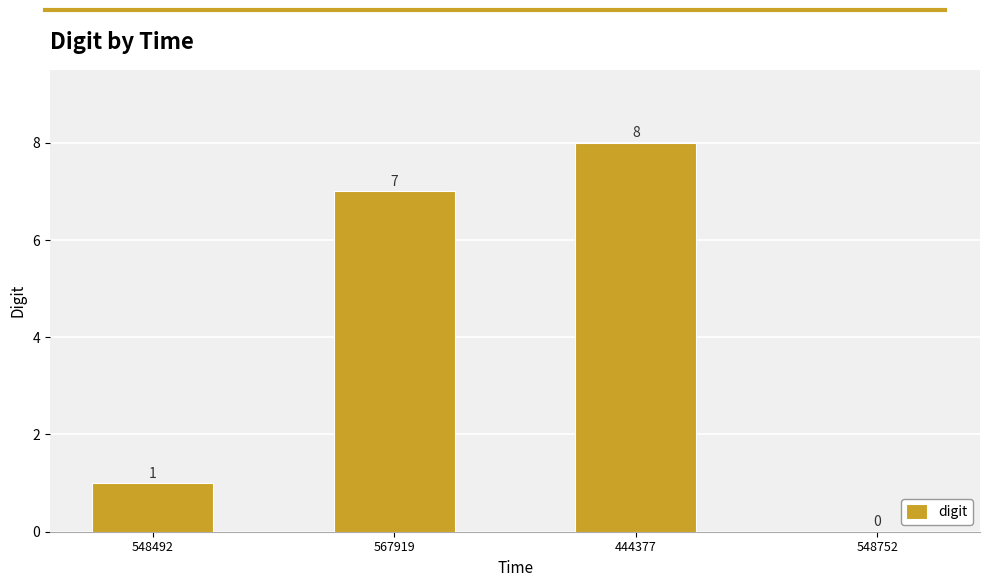

What is the approximate value at 567919?

7